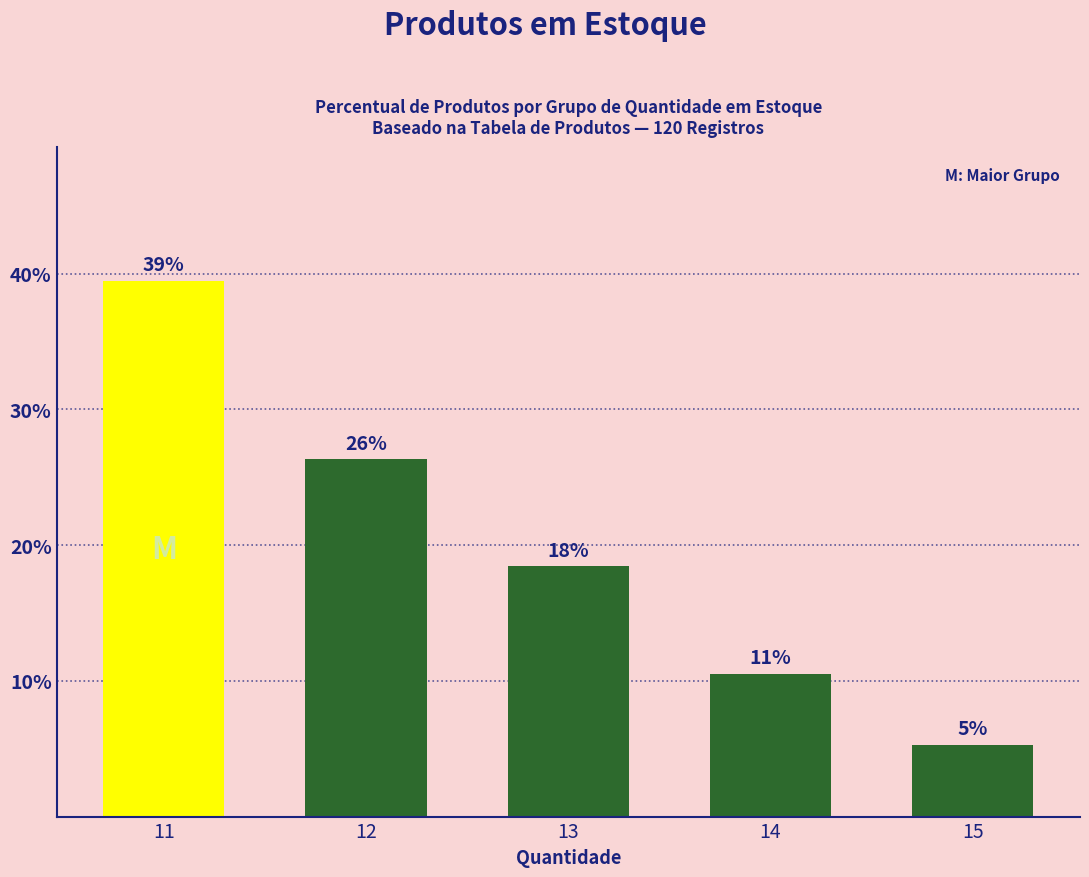

Reading right to left, extract all data points from this chart.

5.3	10.5	18.4	26.3	39.5